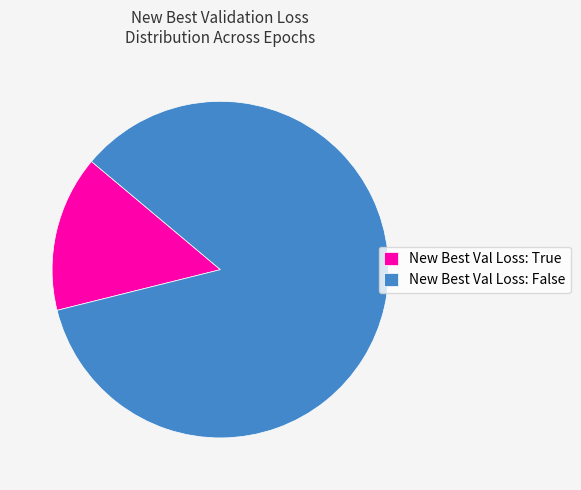

Rank the categories by value from highest to lowest.

New Best Val Loss: False, New Best Val Loss: True